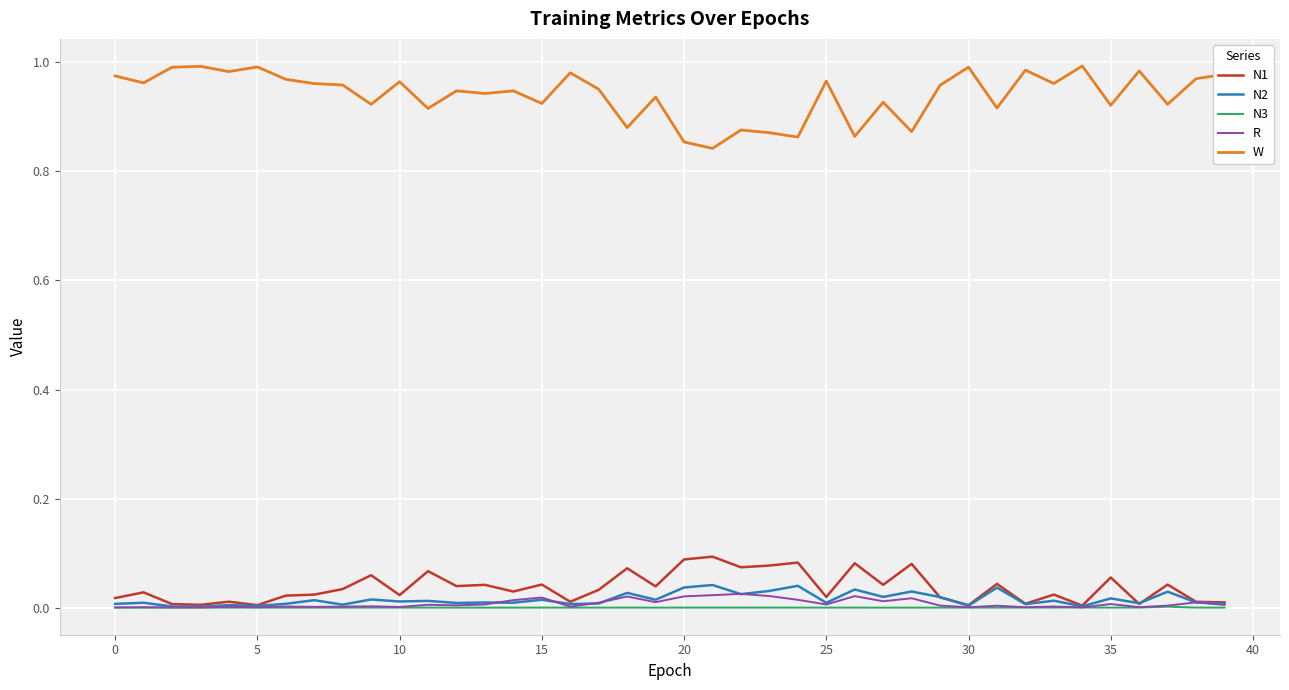

What are all the series names shown in the legend?

N1, N2, N3, R, W